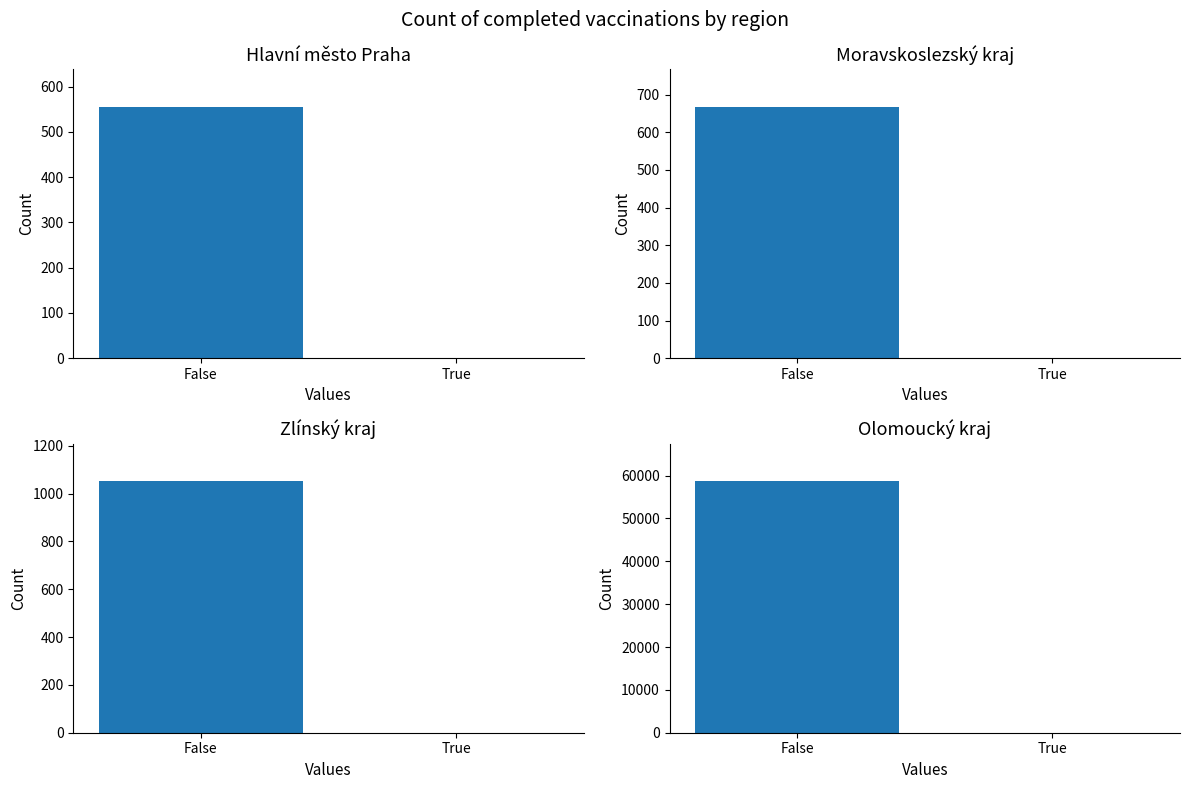

At which label is Moravskoslezský kraj closest to 333?

True